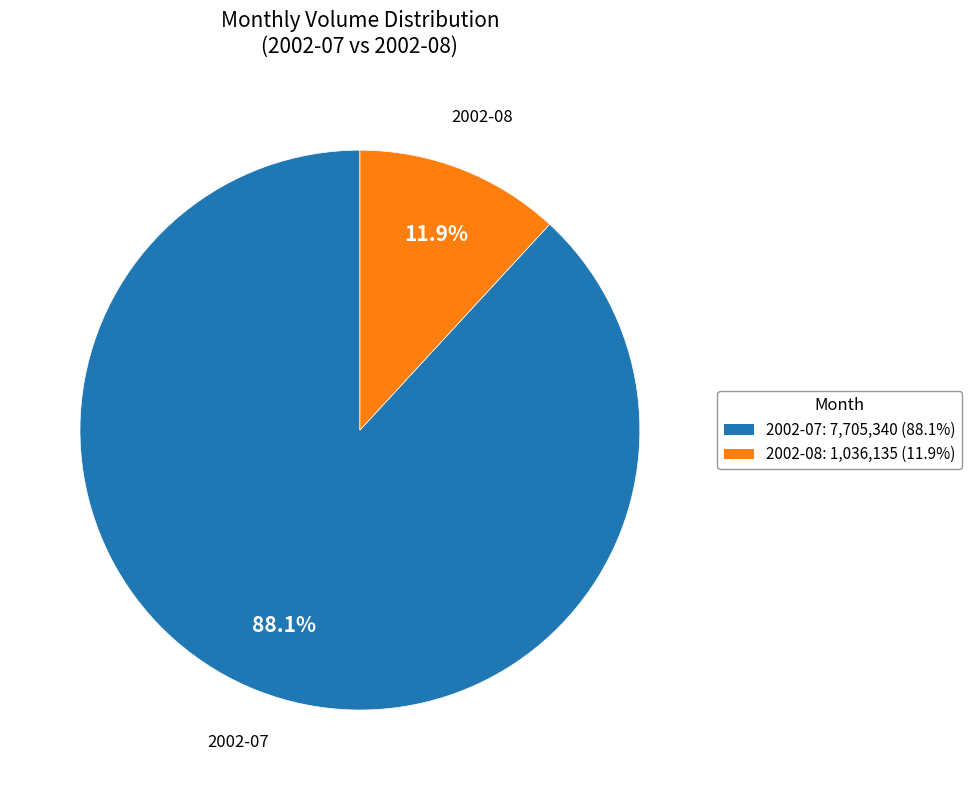

How many slices are in this pie chart?

2